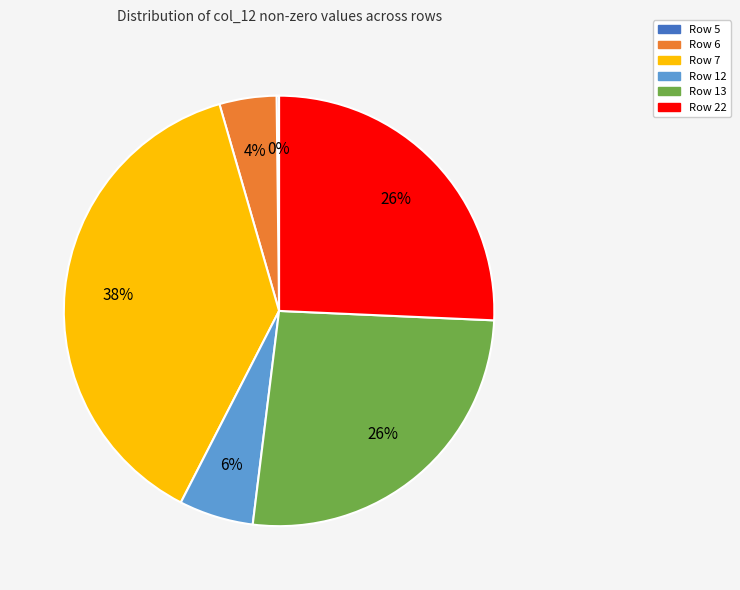

Does Row 22 account for over 50% of the chart?

No